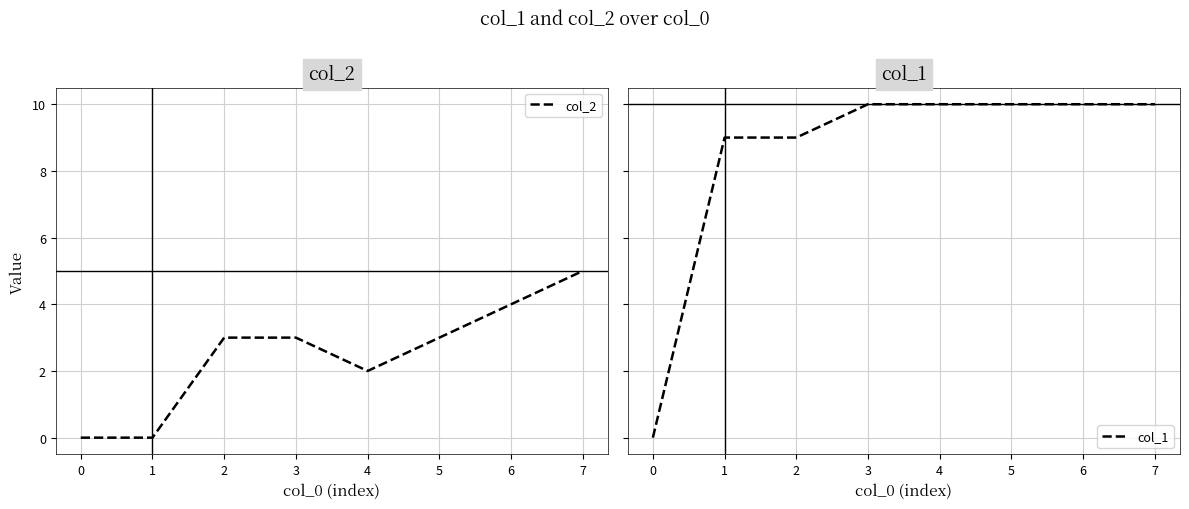

List the series in order of their overall mean, lowest first.

col_2, col_1